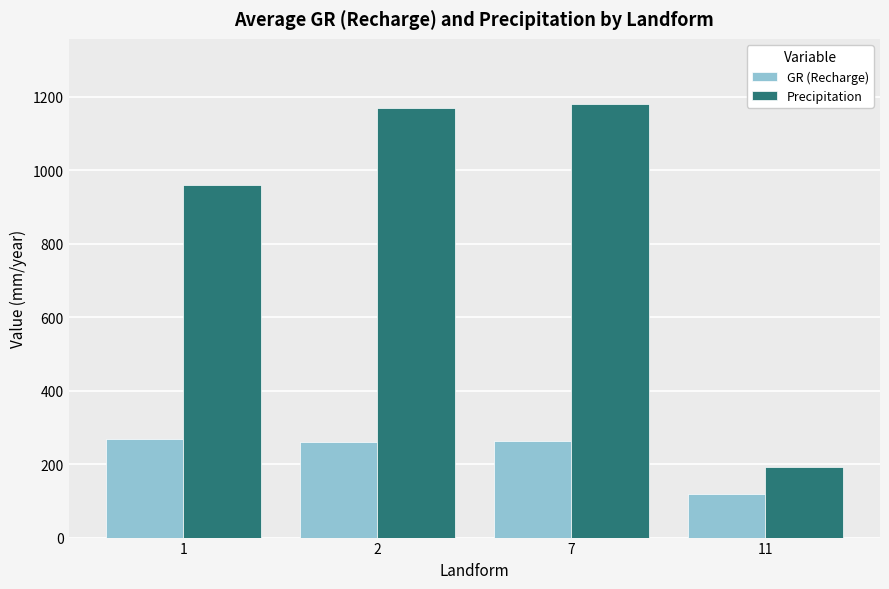

What is the value of the GR (Recharge) bar at the 4th from the left?

119.0